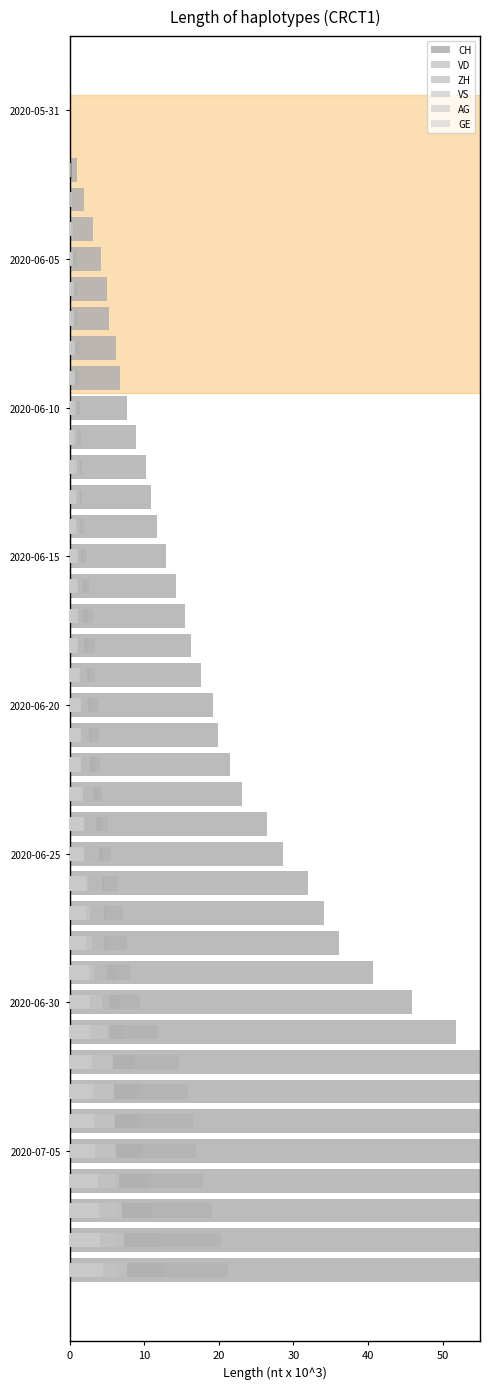

At 2020-06-15, list the series in order from smallest to largest.

AG, GE, VS, VD, ZH, CH